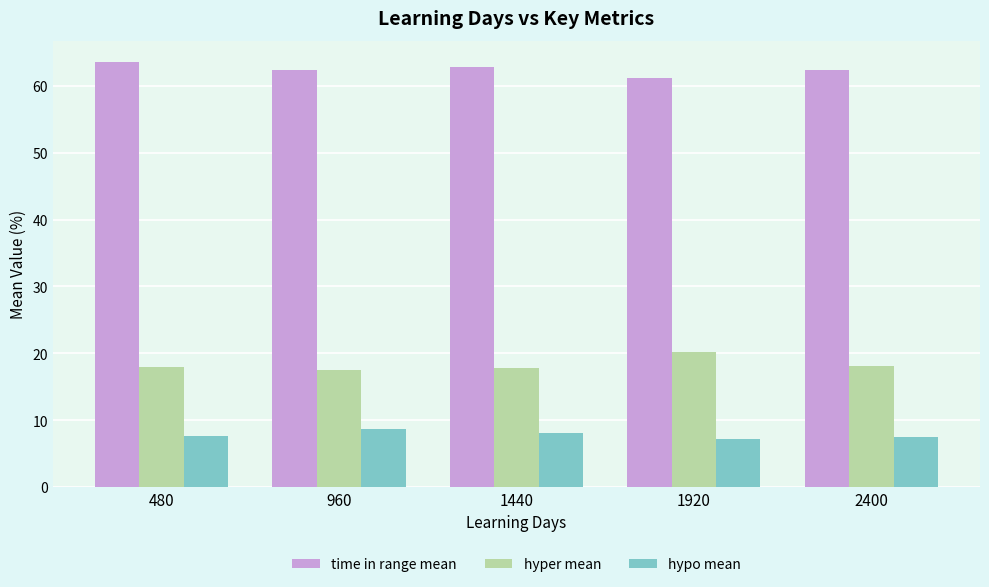

Read the hypo mean value at 480.

7.7